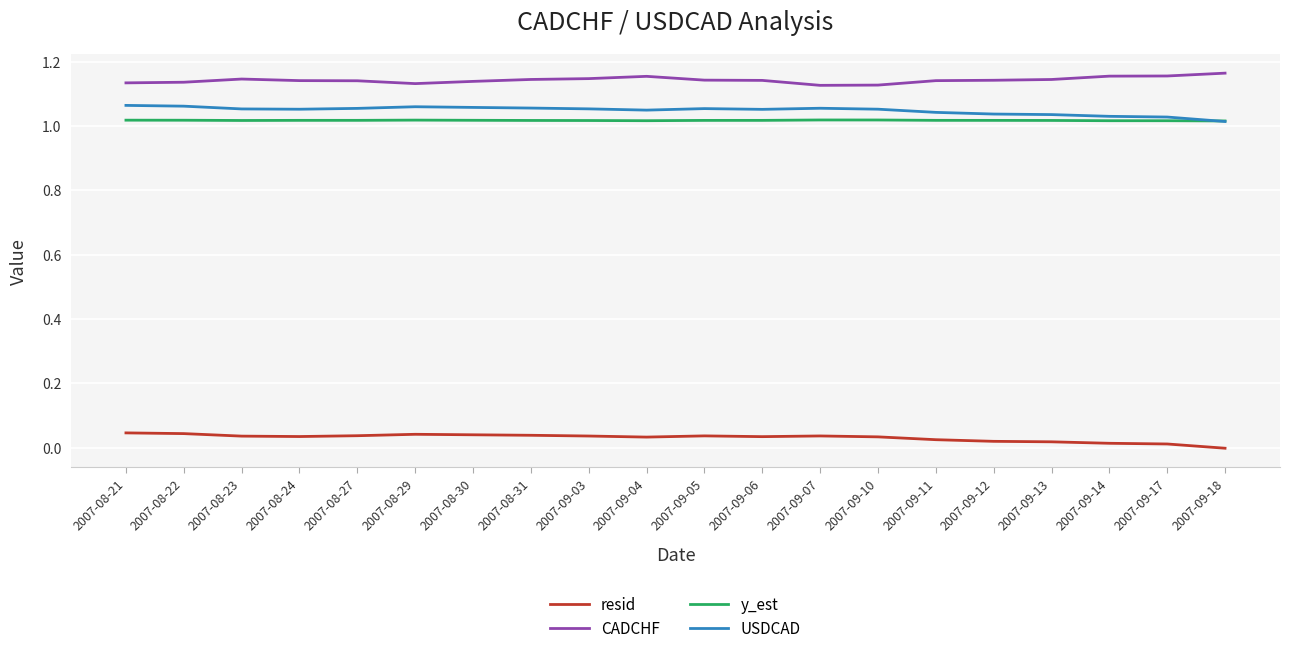

True or false: resid has a value of 0.0 at 2007-09-11.

True